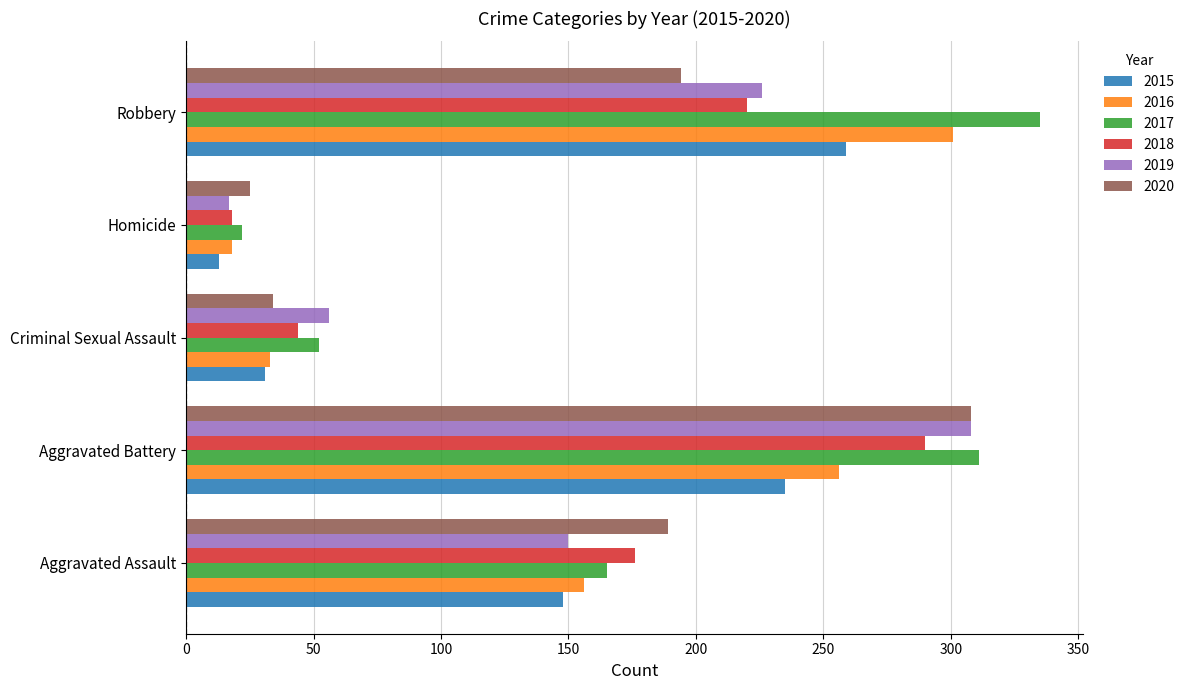

At which label does 2018 reach its minimum?

Homicide